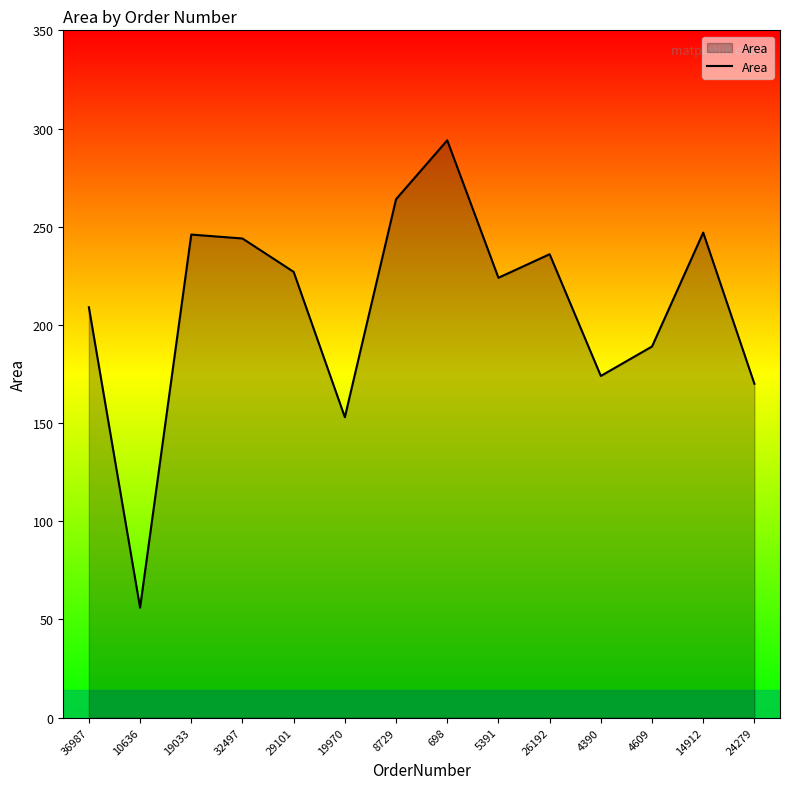

At which label does the data first exceed 227?

19033